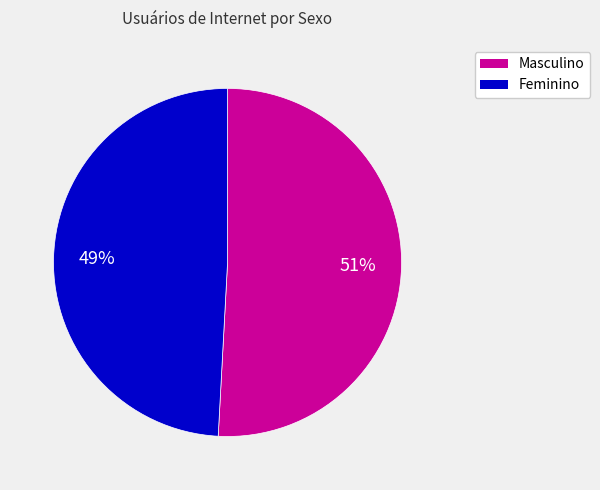

Is the sum of Feminino and Masculino greater than half?

Yes